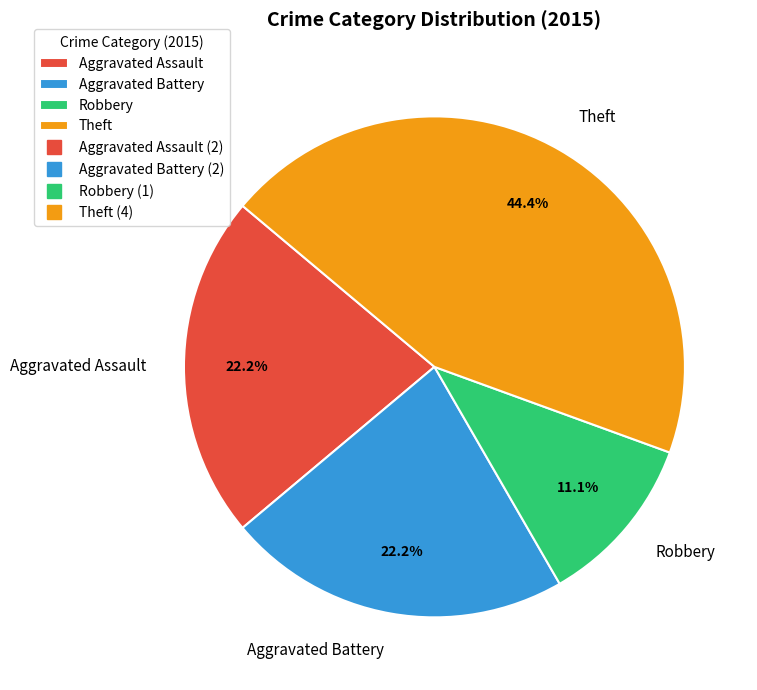

Is there a majority slice in this chart?

No